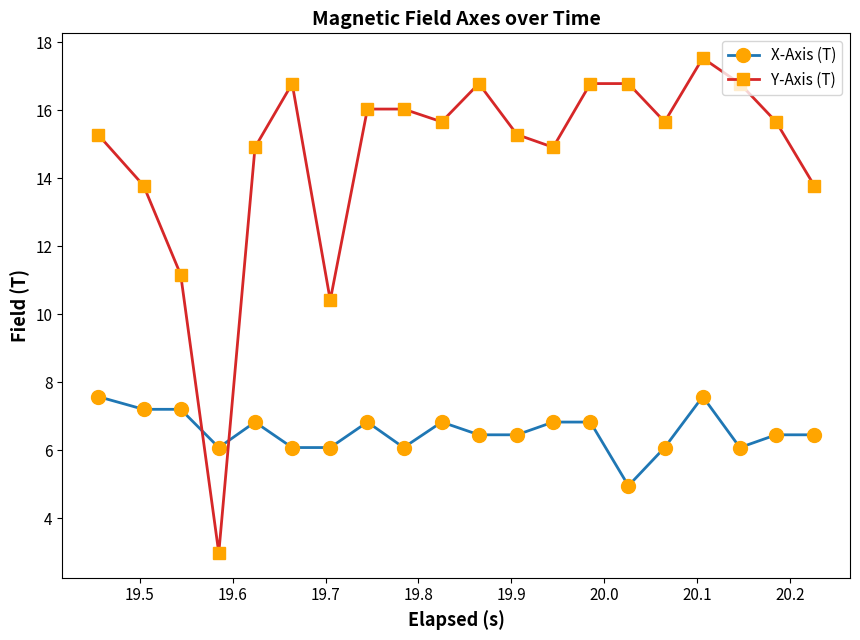

What is the difference between the maximum and second lowest values in the Y-Axis (T) series?

7.1